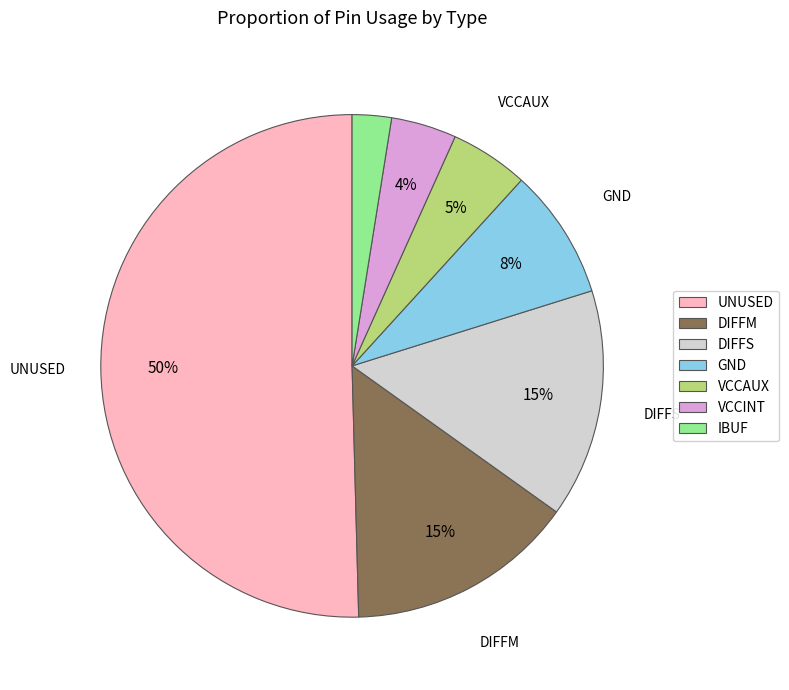

Between UNUSED and DIFFM, which is larger?

UNUSED